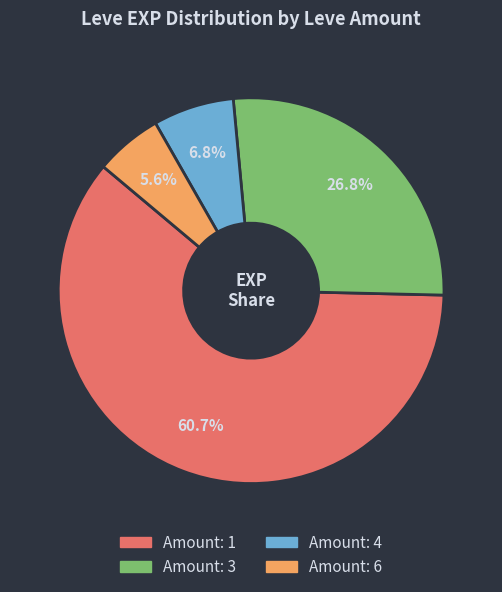

Is there a majority slice in this chart?

Yes